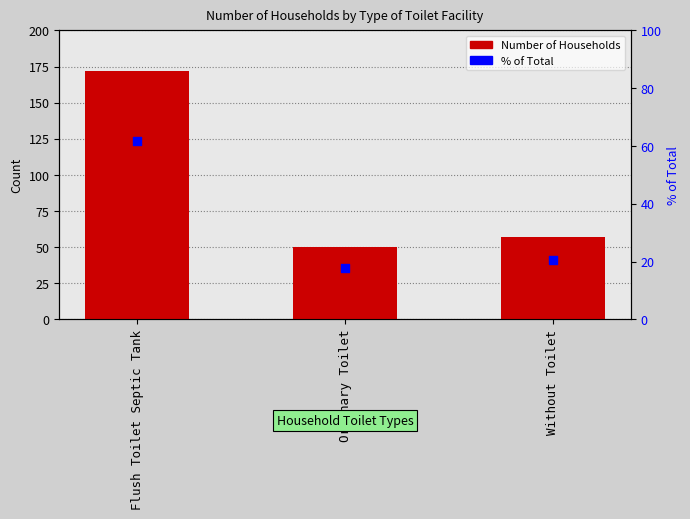

Which series contains the lowest Y value?

% of Total